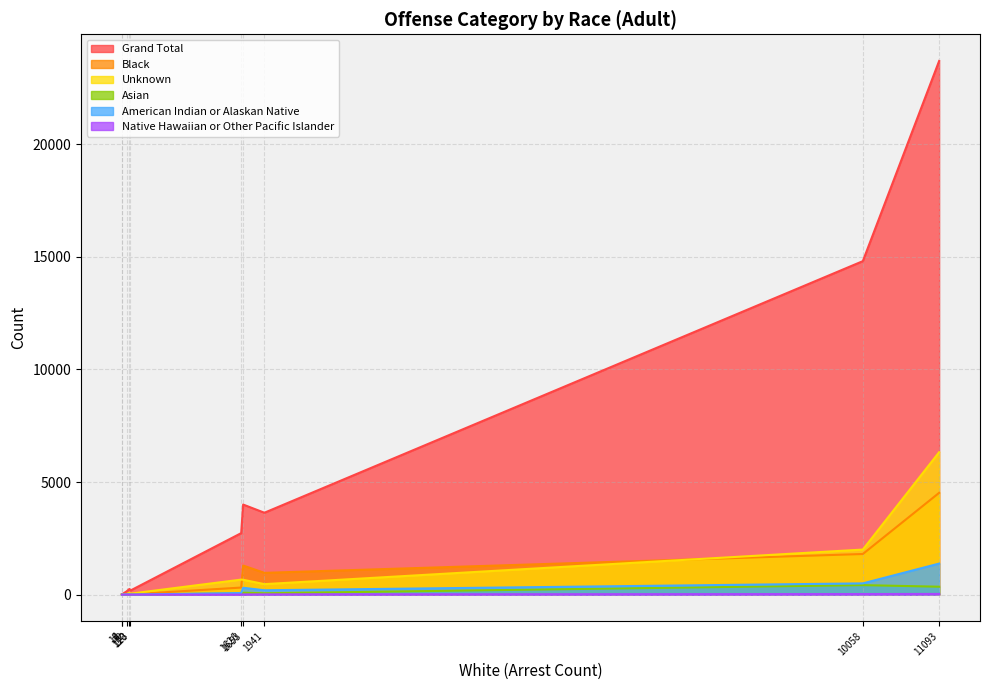

What is the difference between the second highest and second lowest values in the American Indian or Alaskan Native series?

499